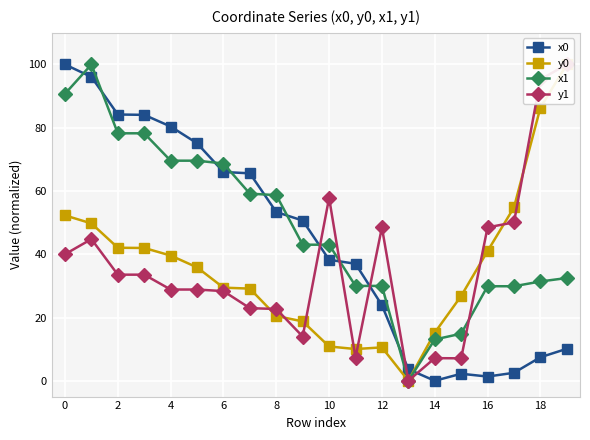

What is the label of the 5th point from the left?

8